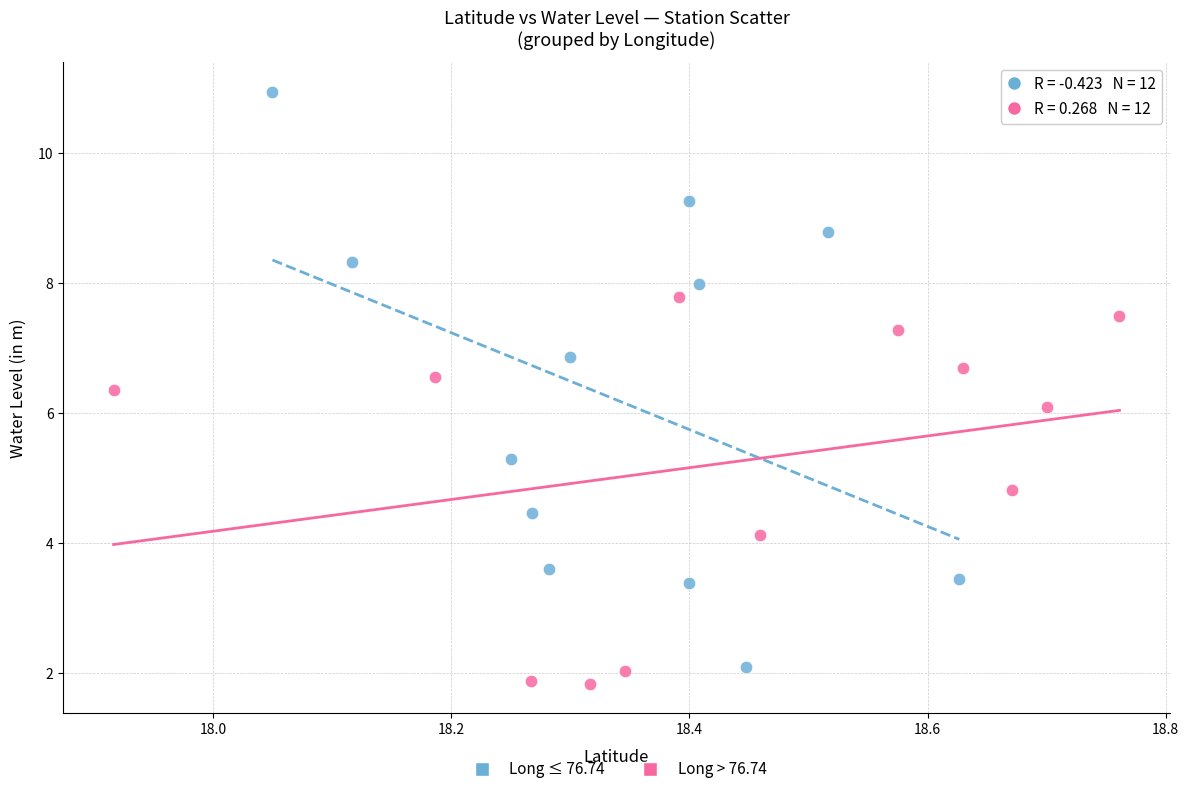

Which series contains the highest Y value?

Long ≤ 76.74